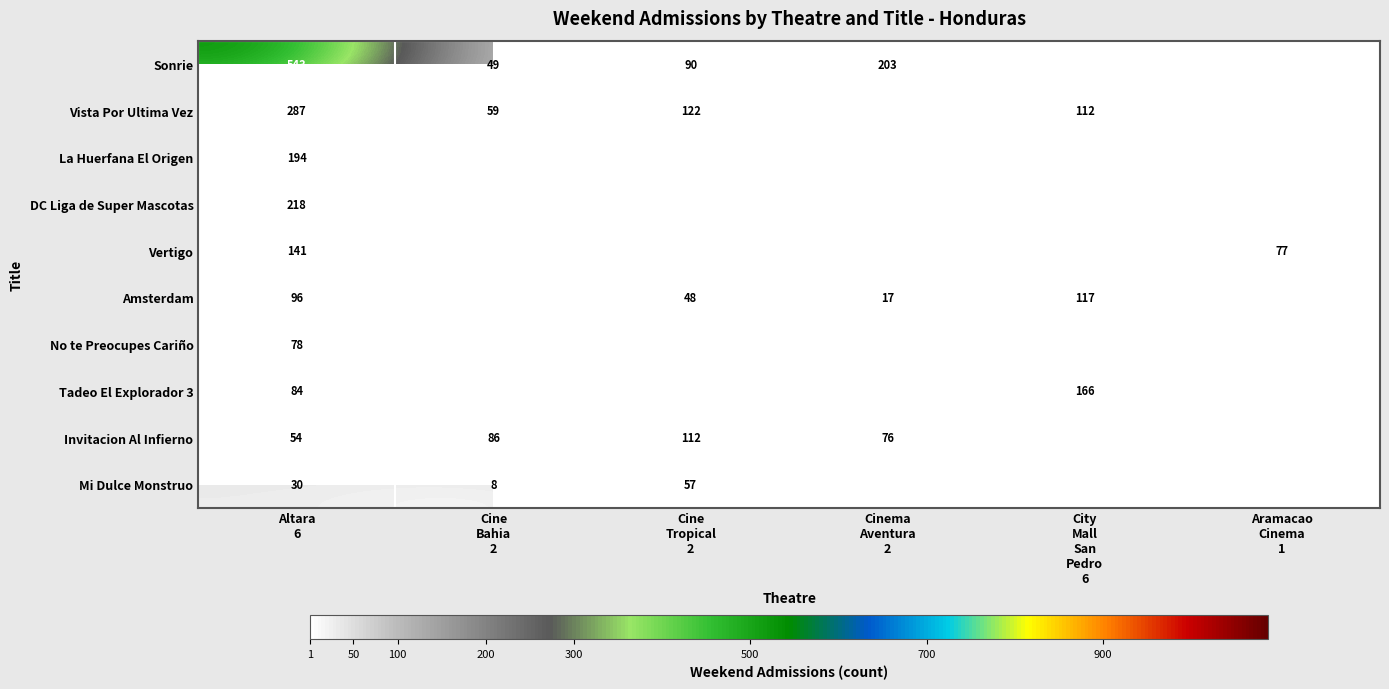

What is the sum of all Vista Por Ultima Vez values?

580